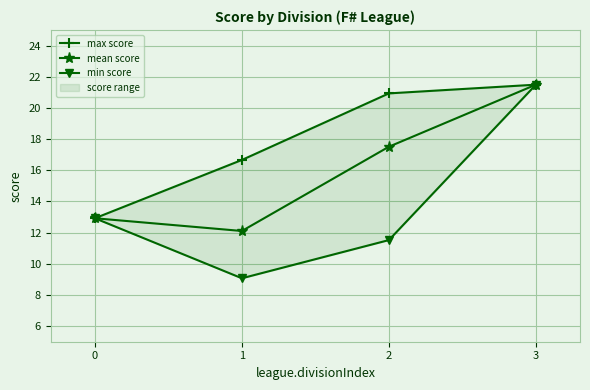

How many interior local valleys does the min score series have?

1